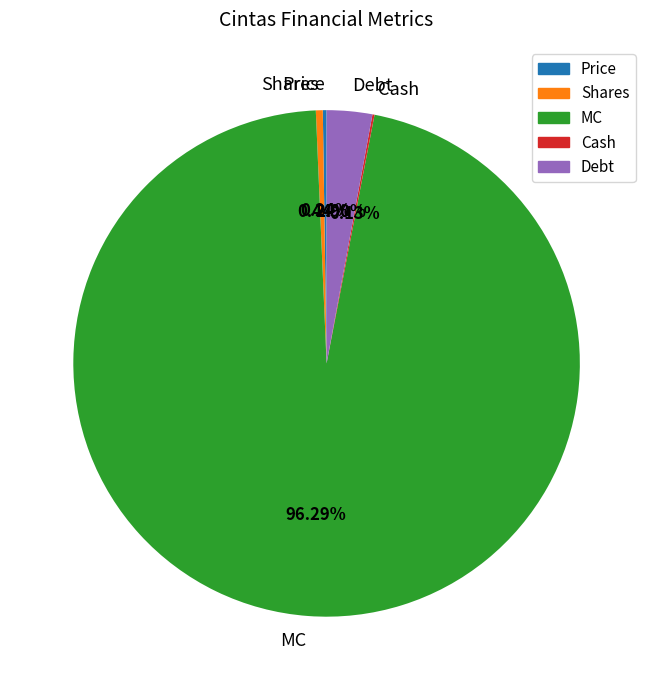

To the nearest percent, what is the combined percentage of Debt and MC?

99%